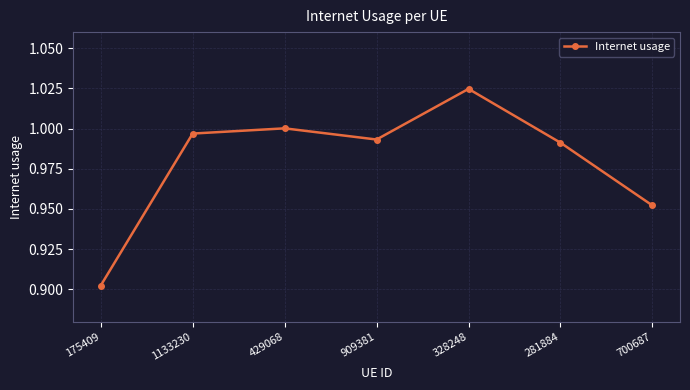

What is the label of the 4th point from the right?

909381